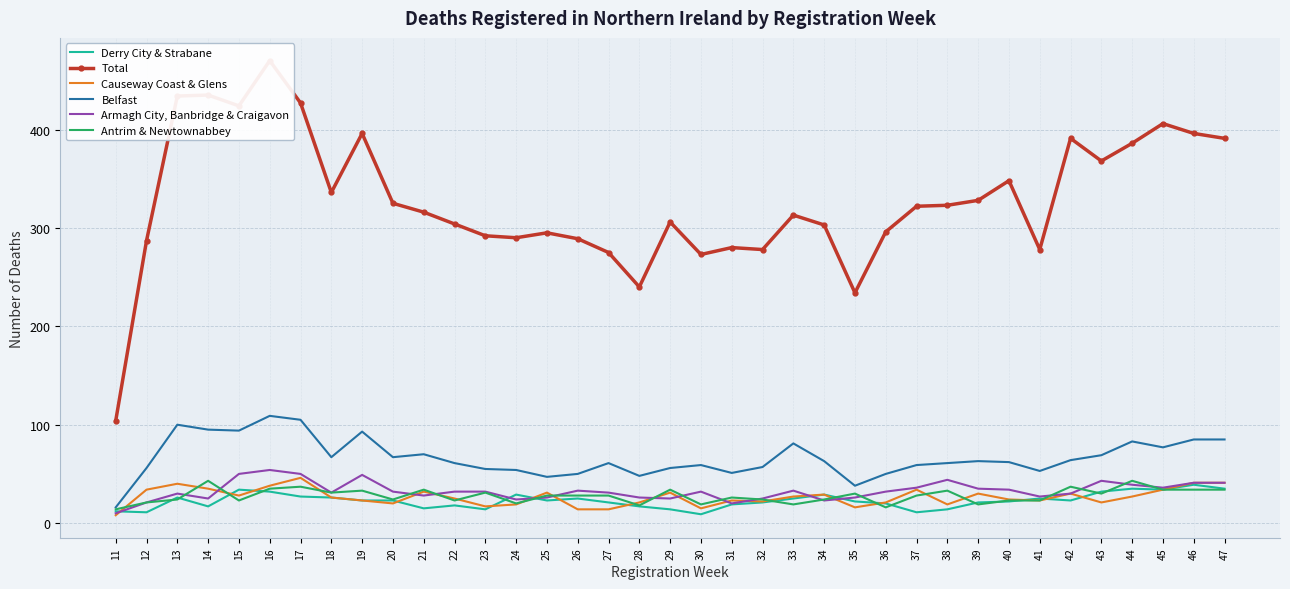

How many data points in Causeway Coast & Glens are less than 26?

18